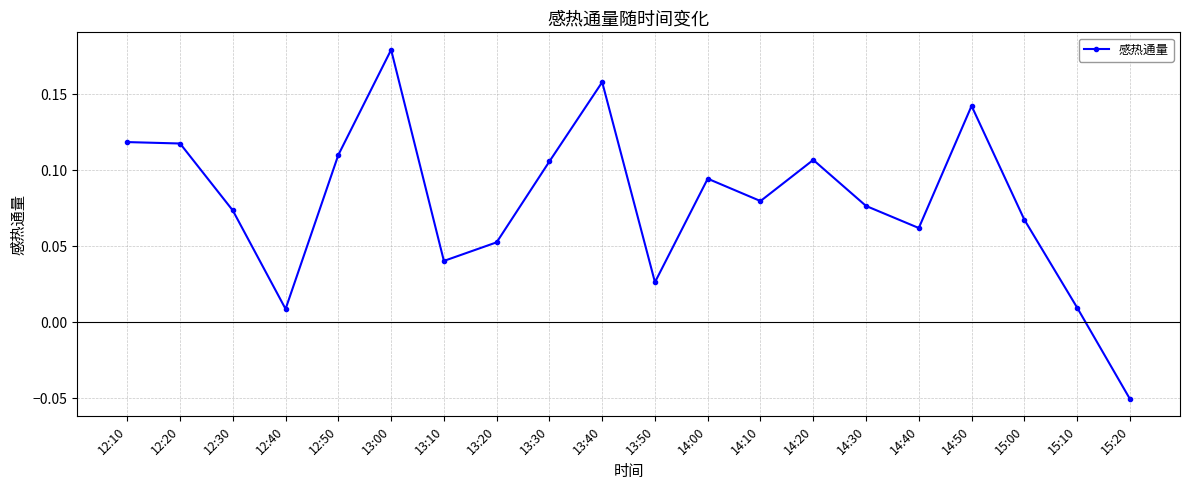

At which category does the chart reach its peak across all series?

13:00